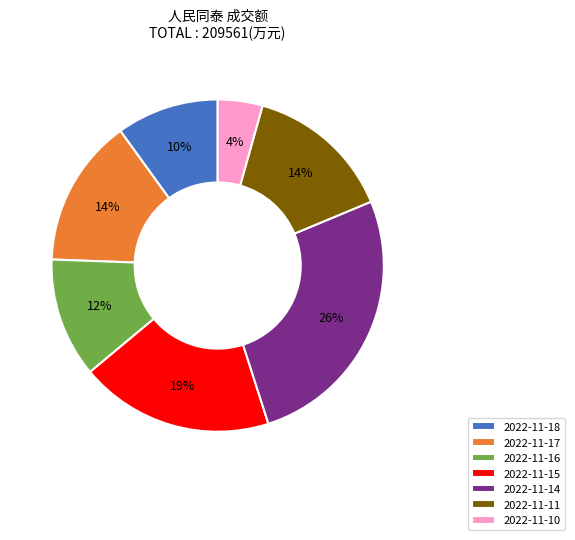

To the nearest percent, what is the average slice percentage?

14%